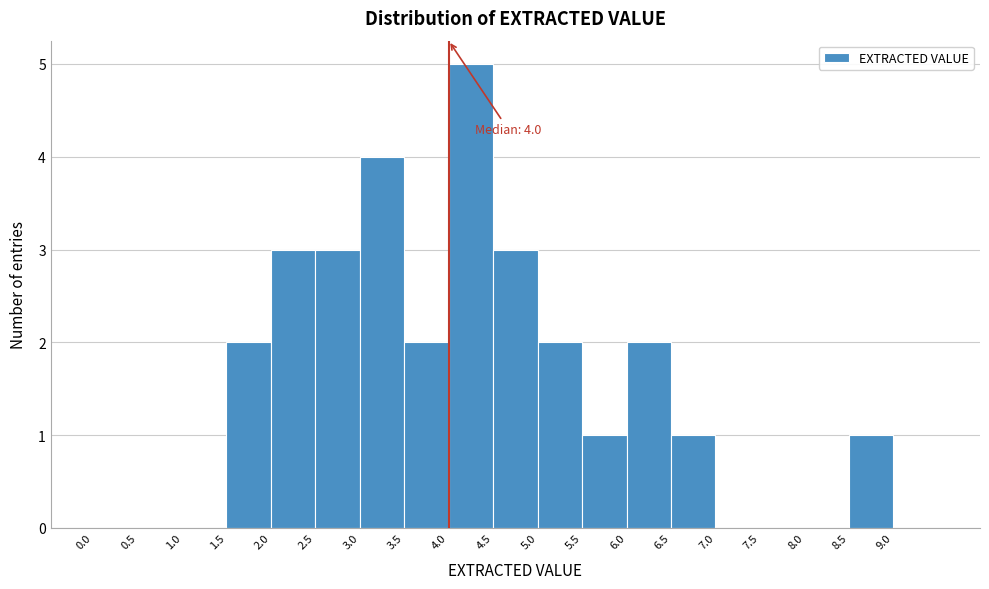

Which range on the x-axis has the tallest bar?

4.0 to 4.5